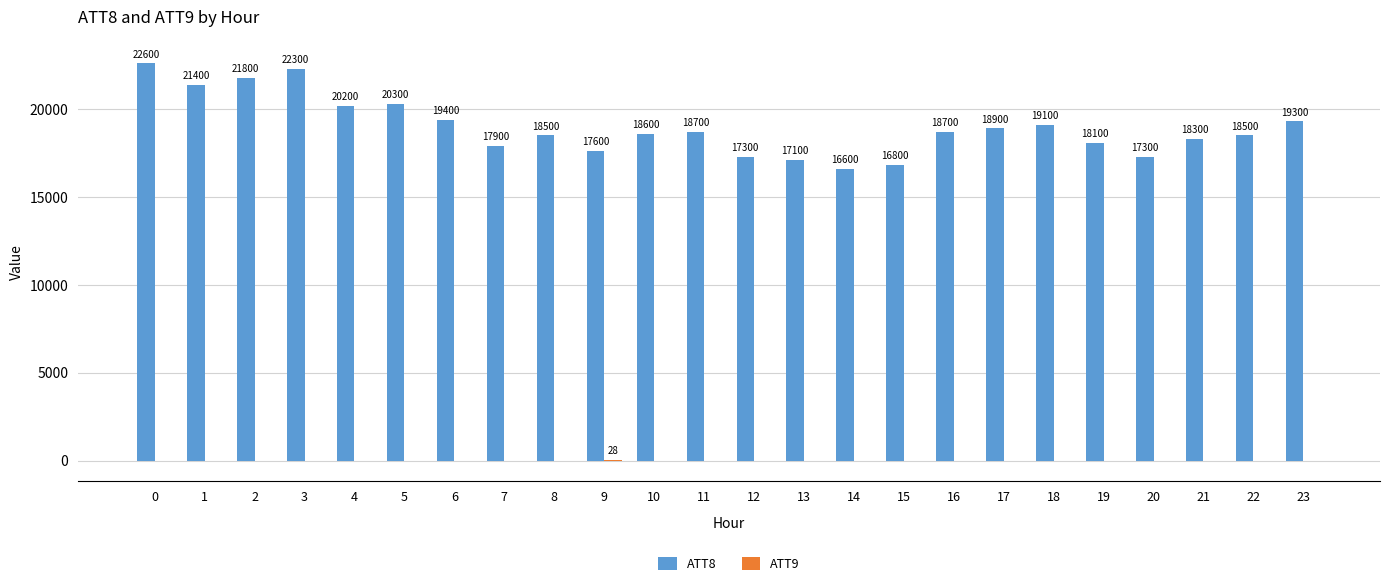

True or false: ATT8 has a value of 9347.3 at 17.

False